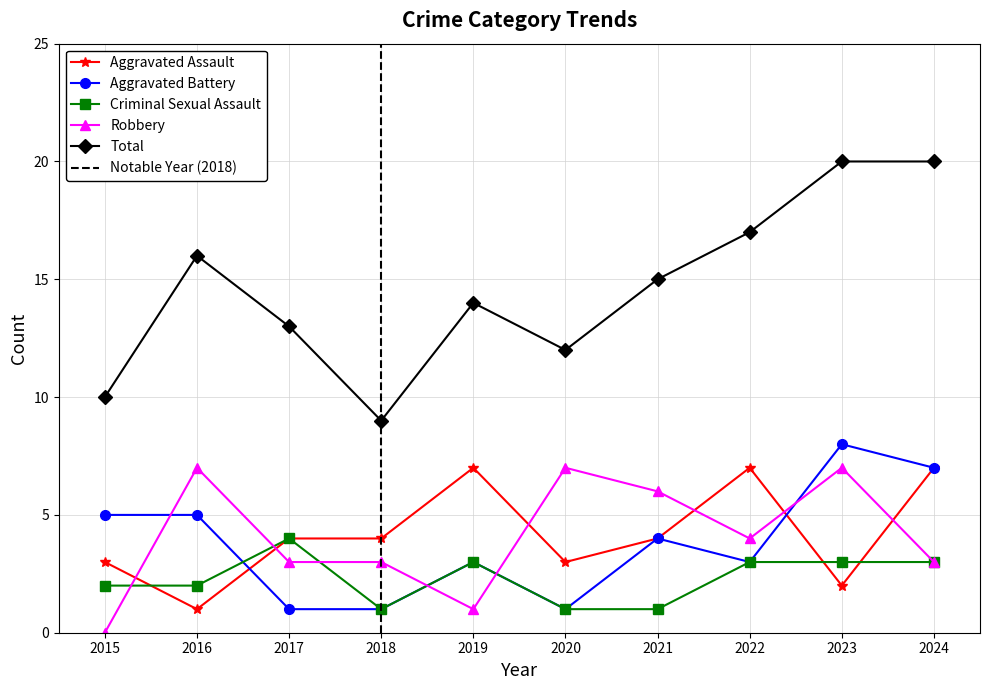

Which category has the highest value across all series?

2023